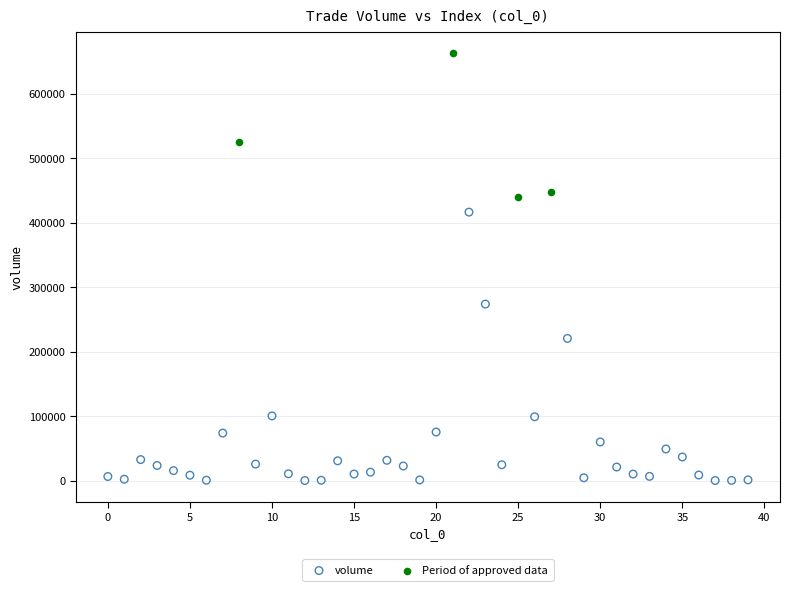

Which series contains the highest Y value?

Period of approved data